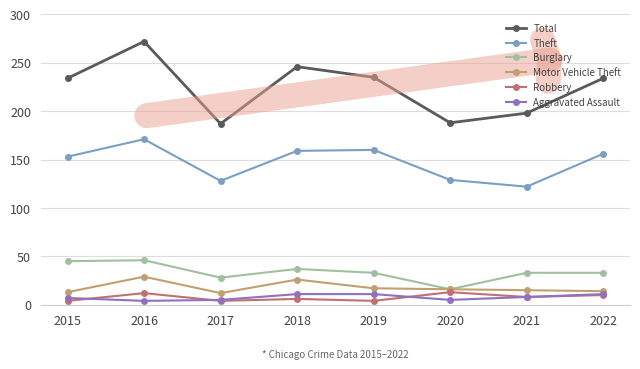

What is the total value across all series at 2017?

364